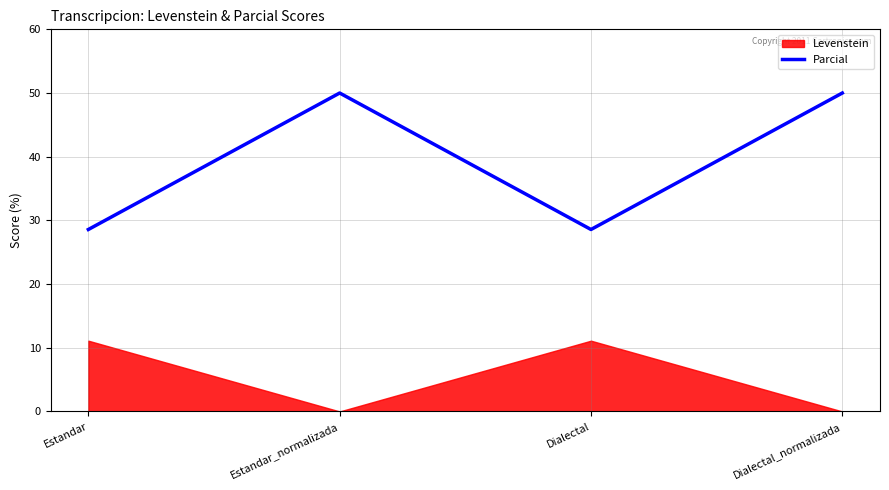

What is the ratio of the value at Dialectal to the value at Estandar?

1.0